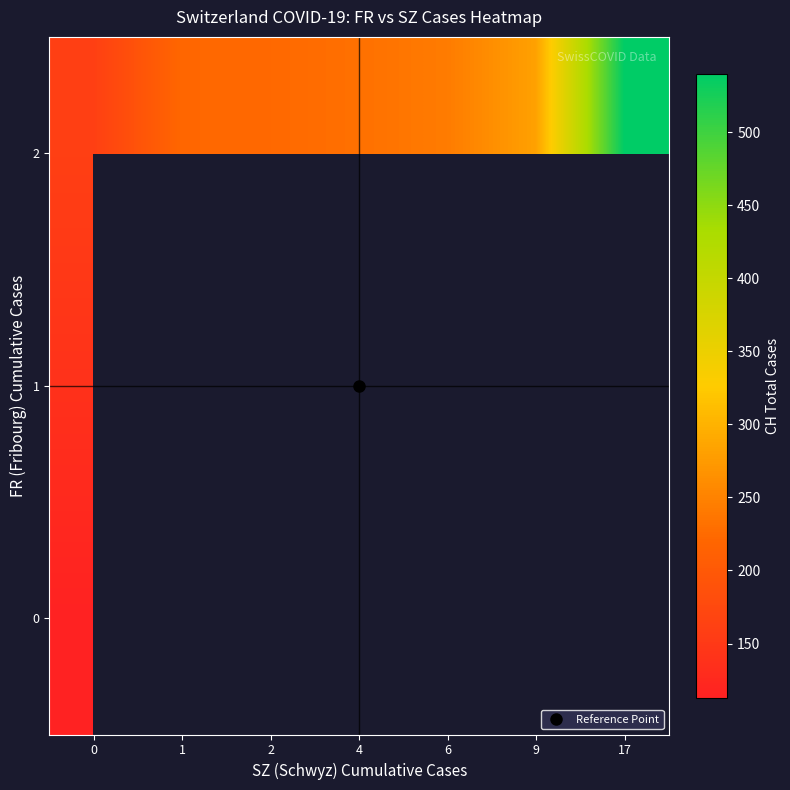

Which label corresponds to the largest value in the chart?

17